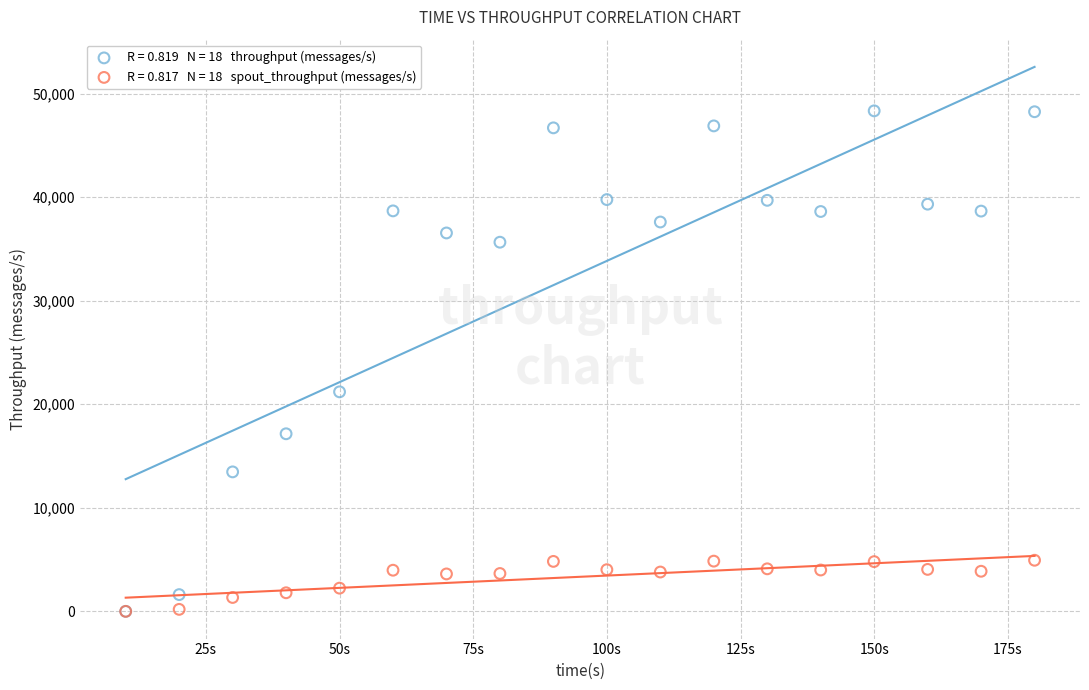

Across all series, what Y value is closest to 24167?

21200